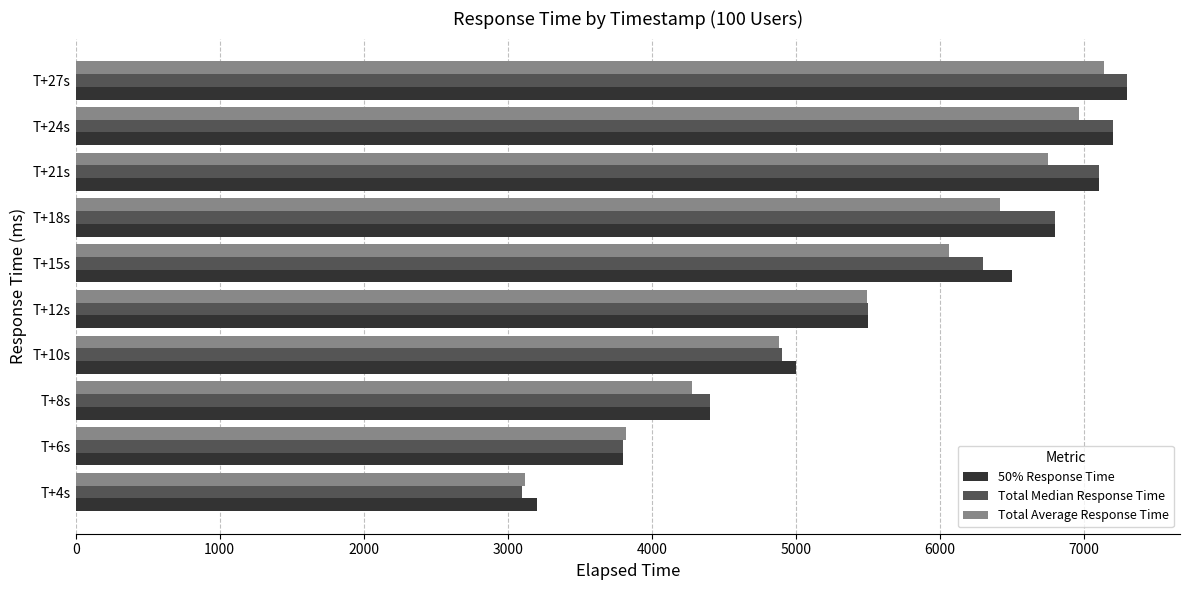

At how many categories does at least one series exceed 5648?

5